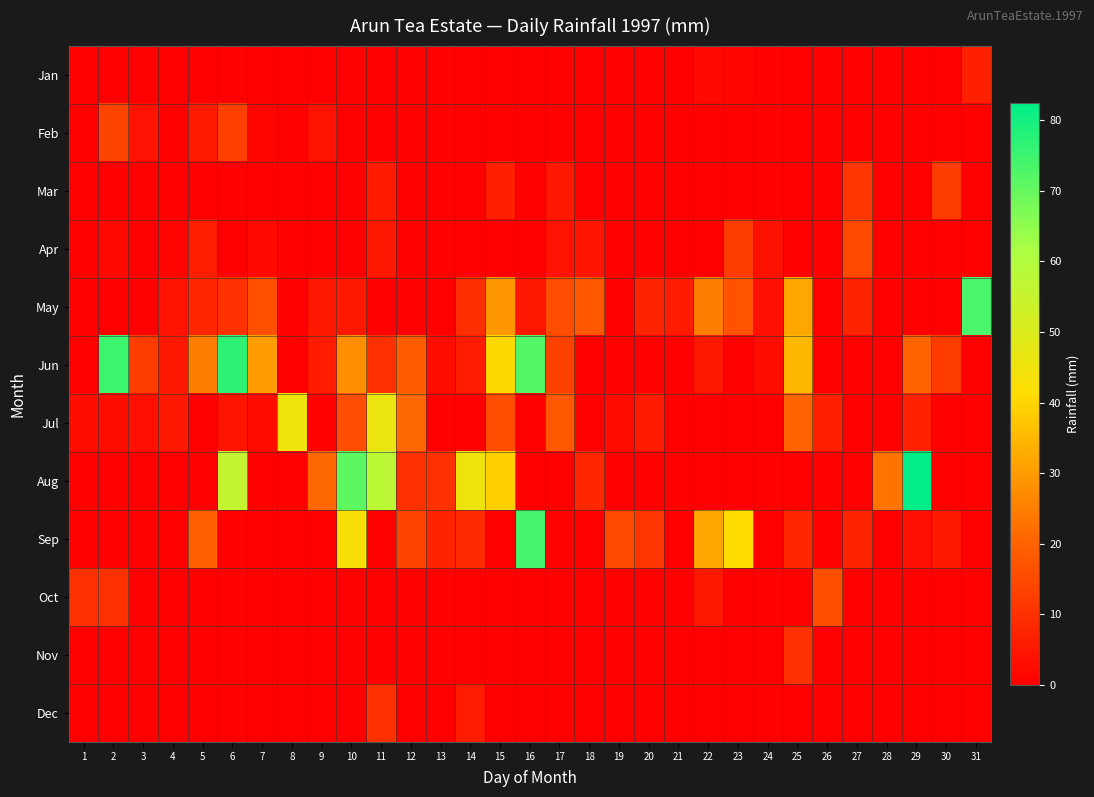

Which series changed the most between 20 and 25?

Jun